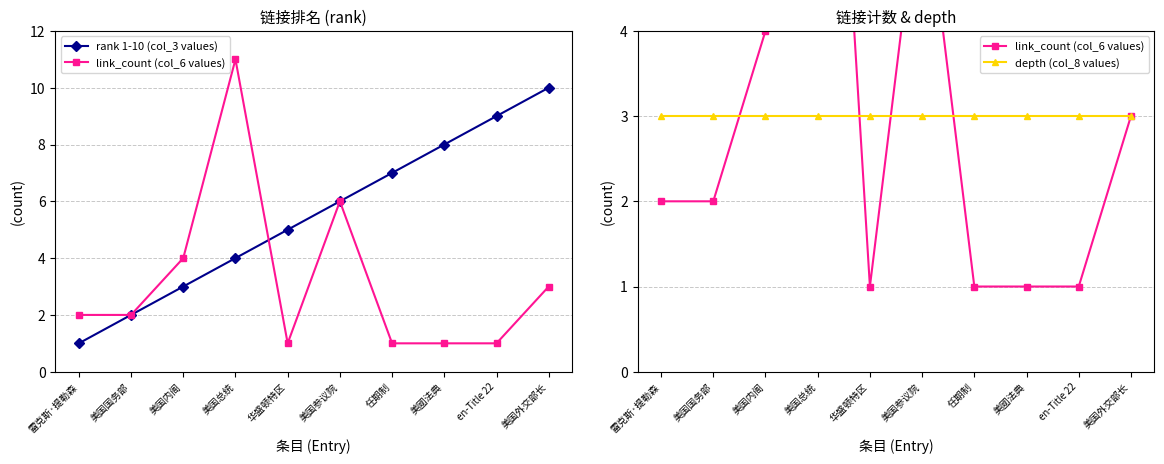

Which series has the widest spread of values?

link_count (col_6 values)